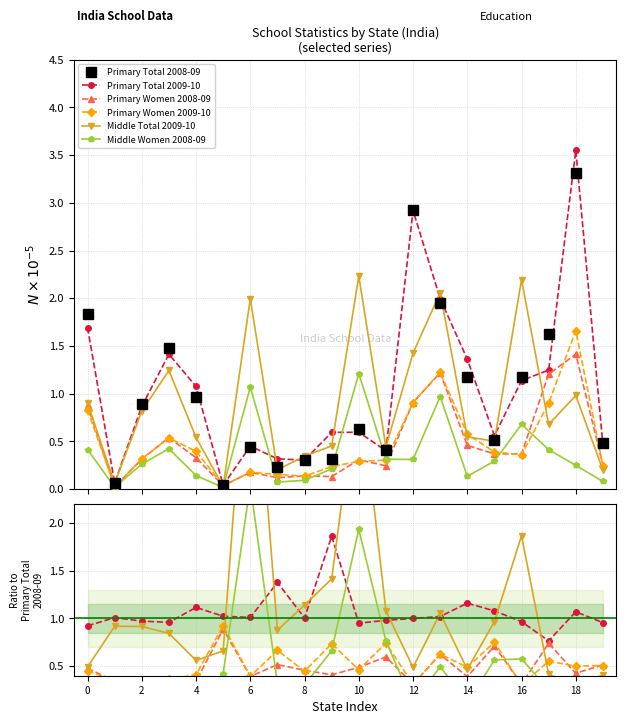

After their last crossing, which series has the higher values: Middle Total 2009-10 or Primary Total 2008-09?

Primary Total 2008-09